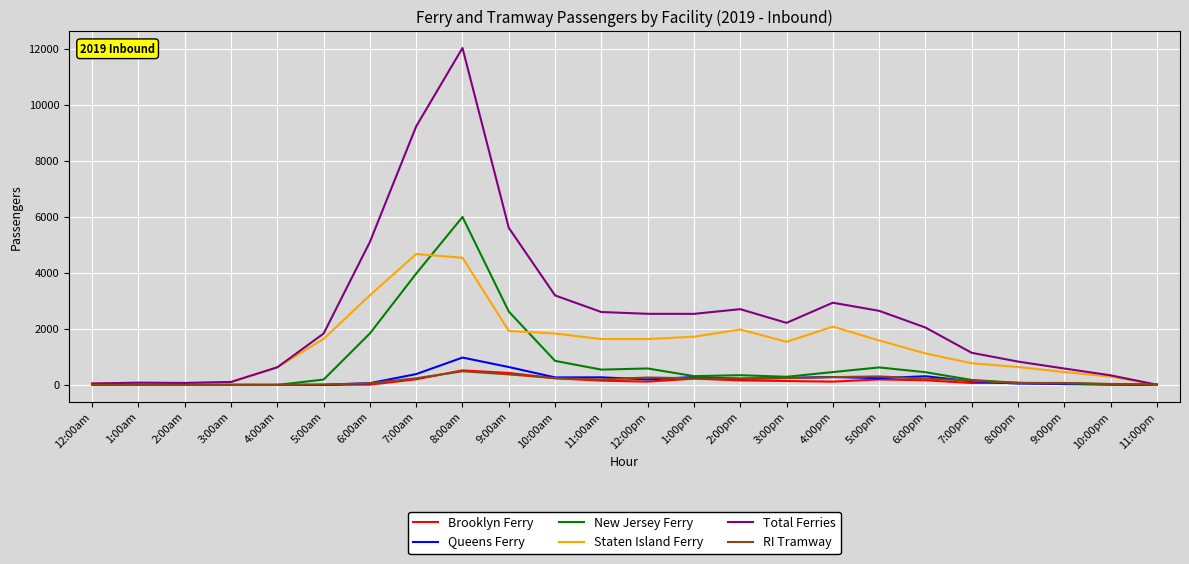

Which series has the largest range (max minus min)?

Total Ferries